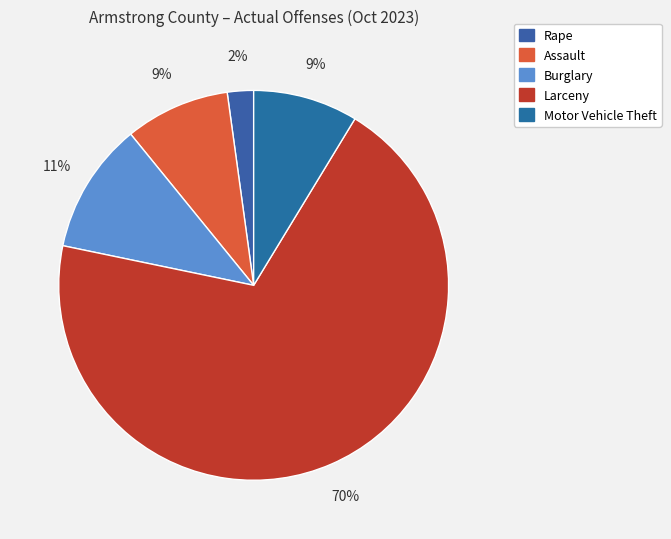

Count the number of slices in the pie.

5